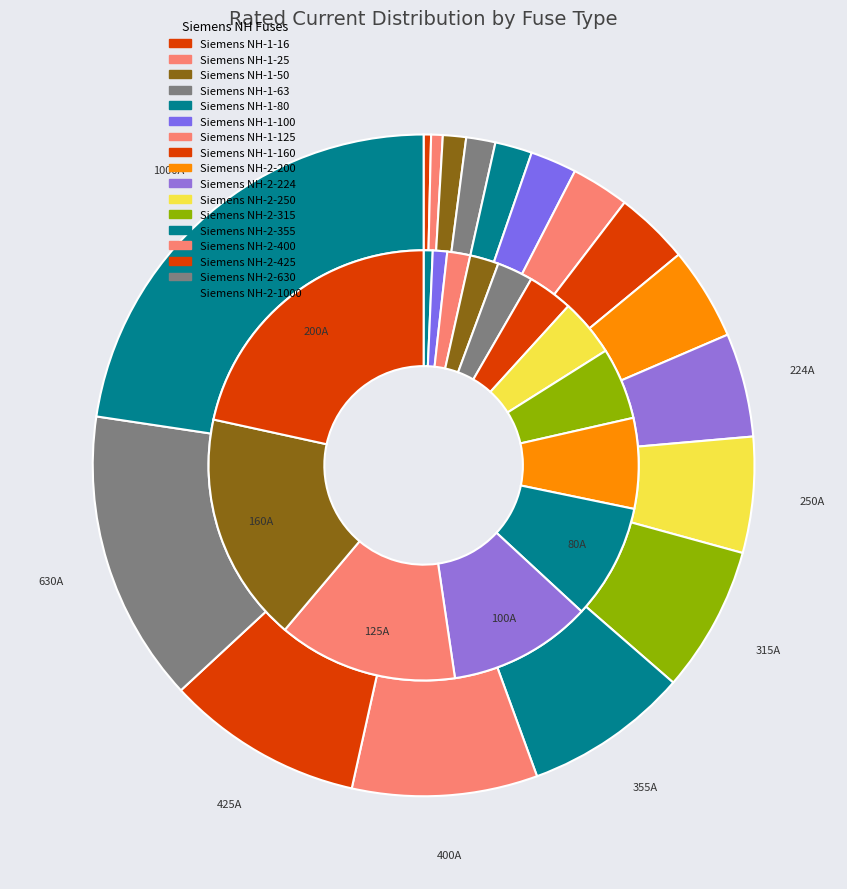

To the nearest percent, what is the combined percentage of HV 100A and HV 25A?

13%